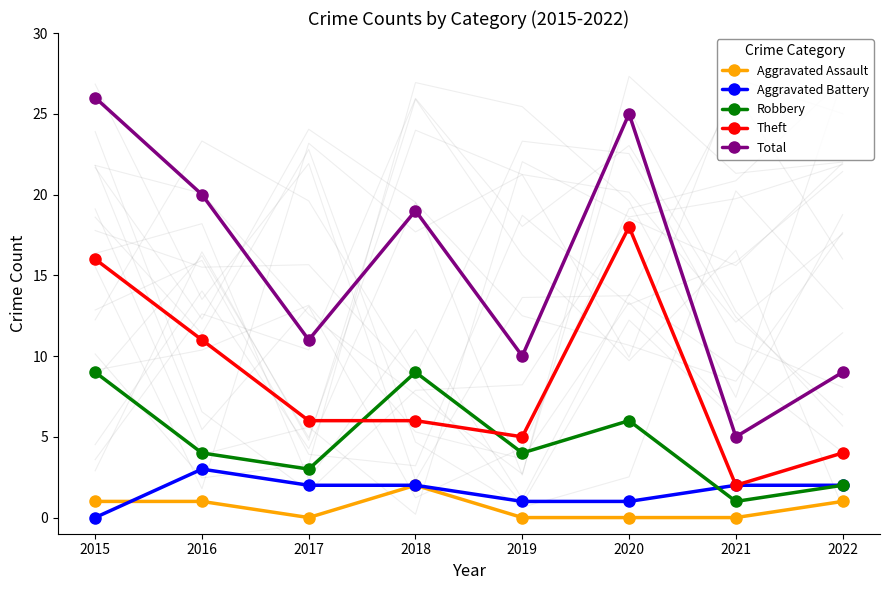

Where does the Robbery series first go above 4?

2015